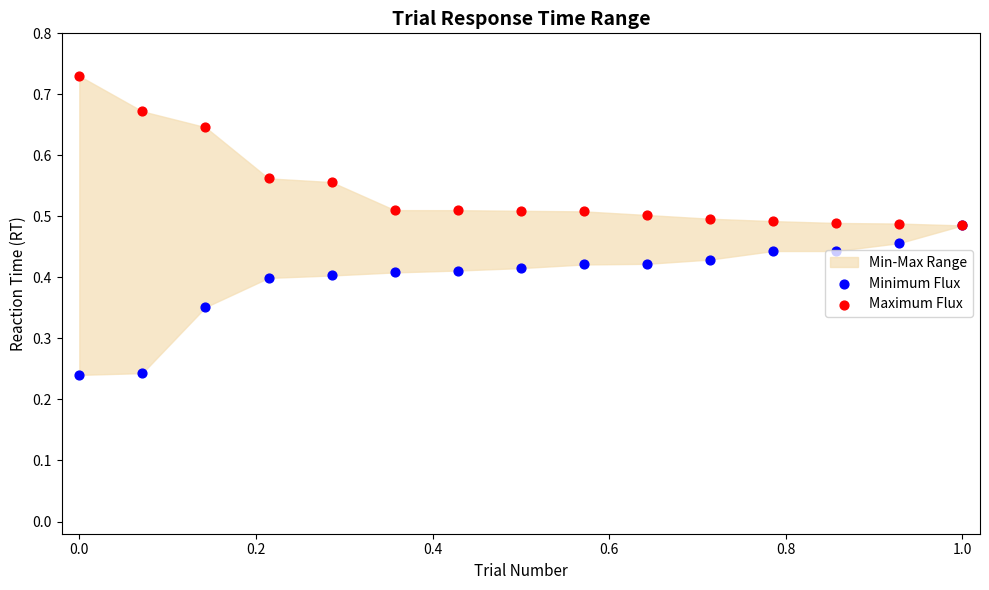

At how many categories does at least one series exceed 0?

15